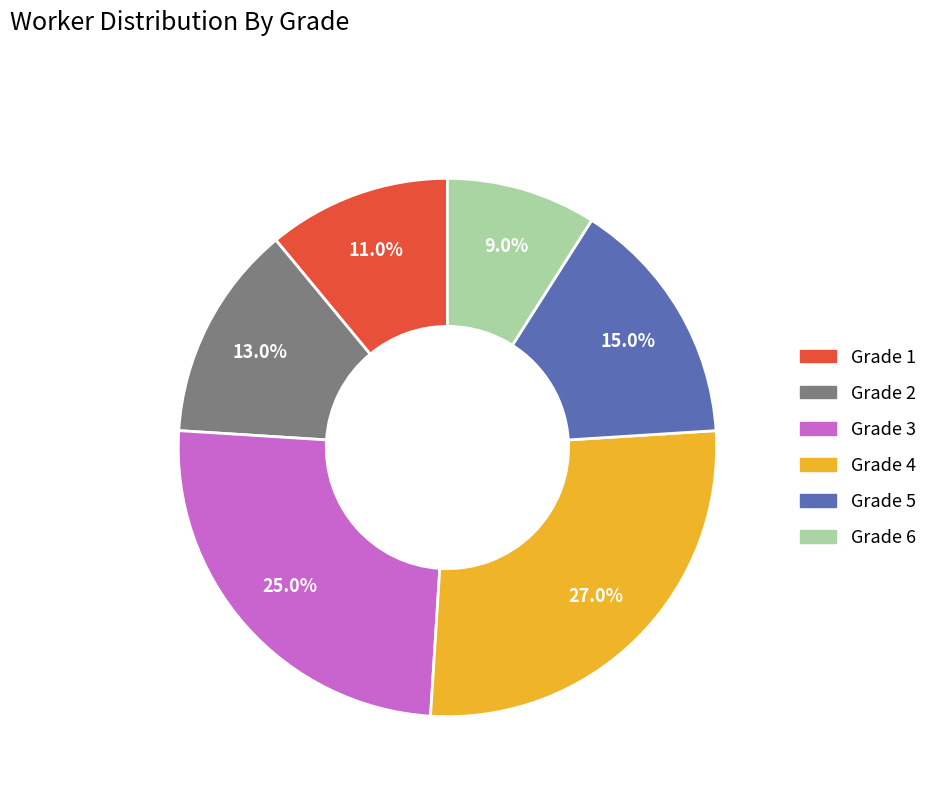

How many segments does this pie chart have?

6